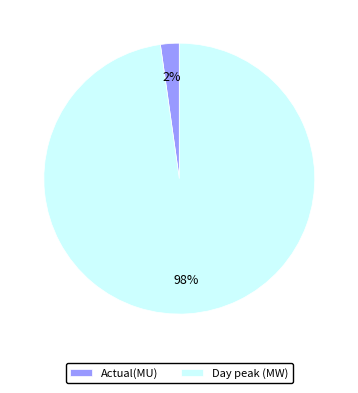

Which category has the biggest portion of the pie?

Day peak (MW)